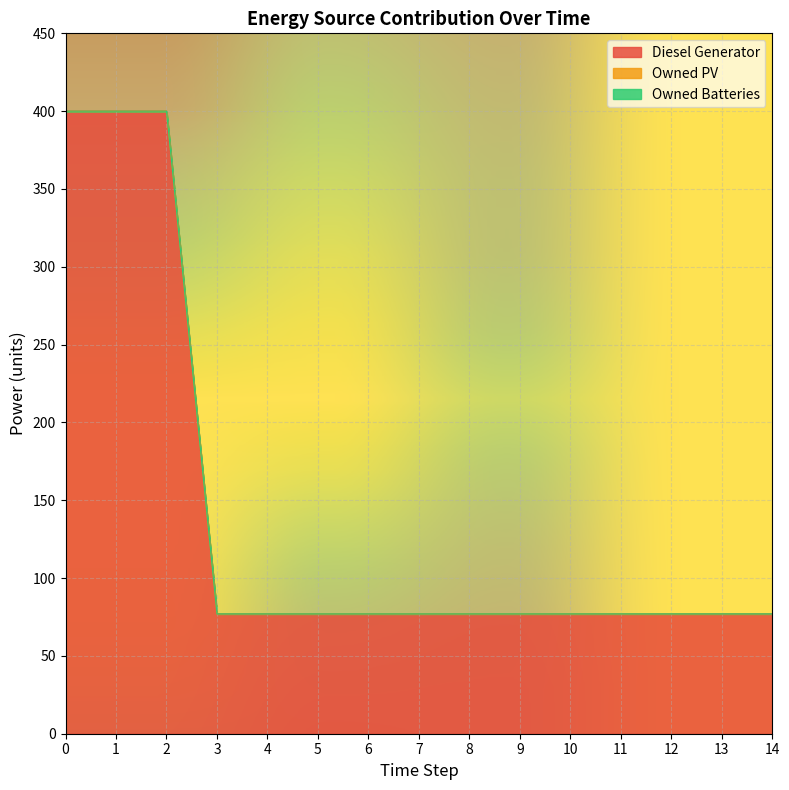

True or false: Owned Batteries and Owned PV intersect in this chart.

False